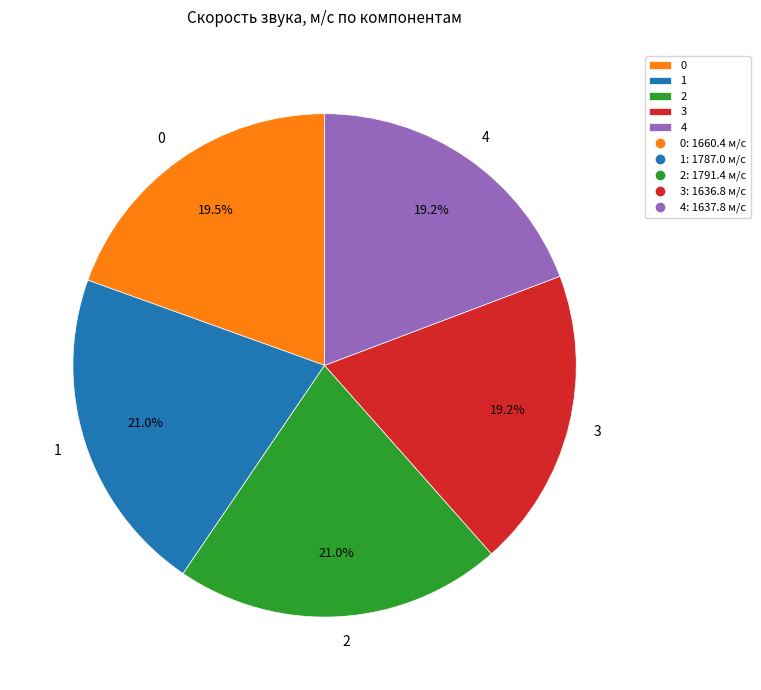

Between 3 and 2, which is larger?

2